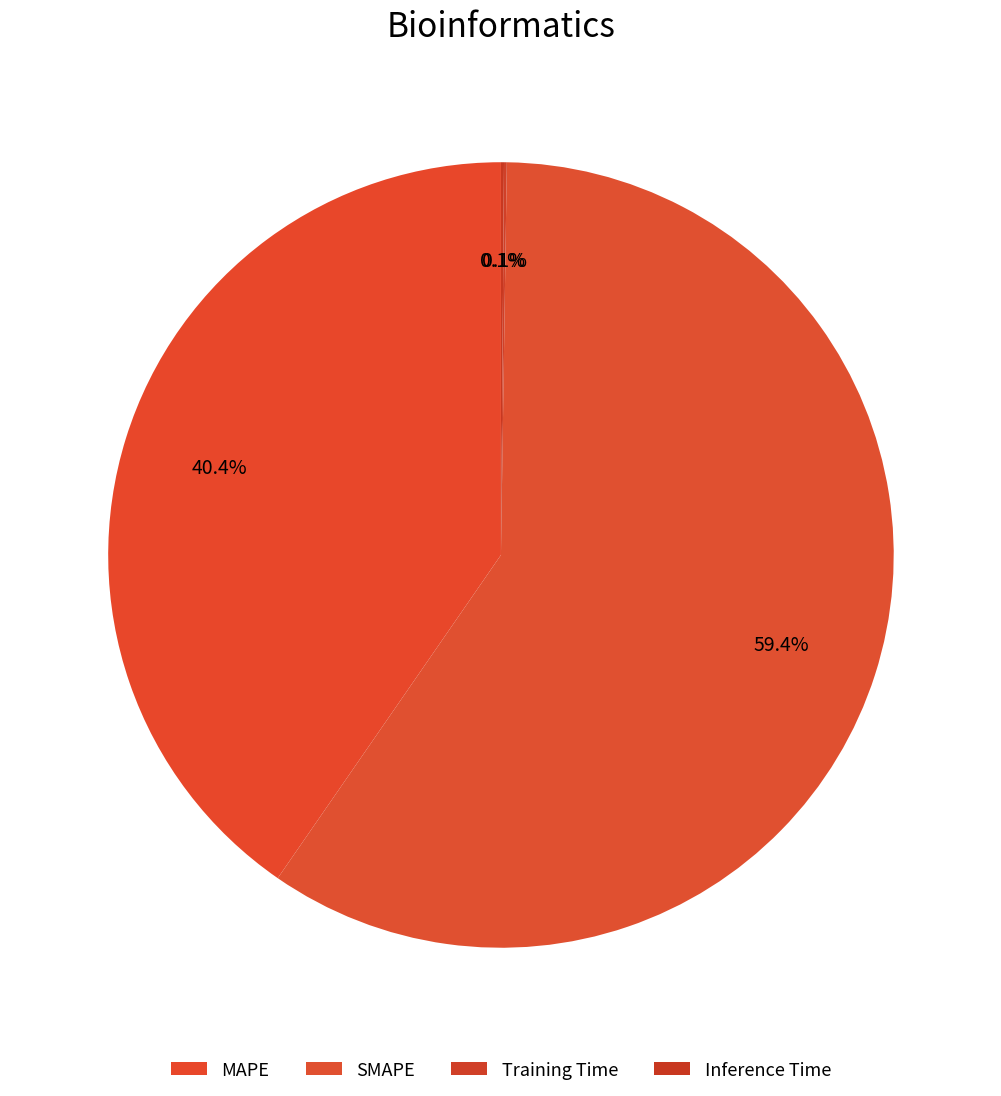

True or false: Training Time accounts for 0% of the total.

True